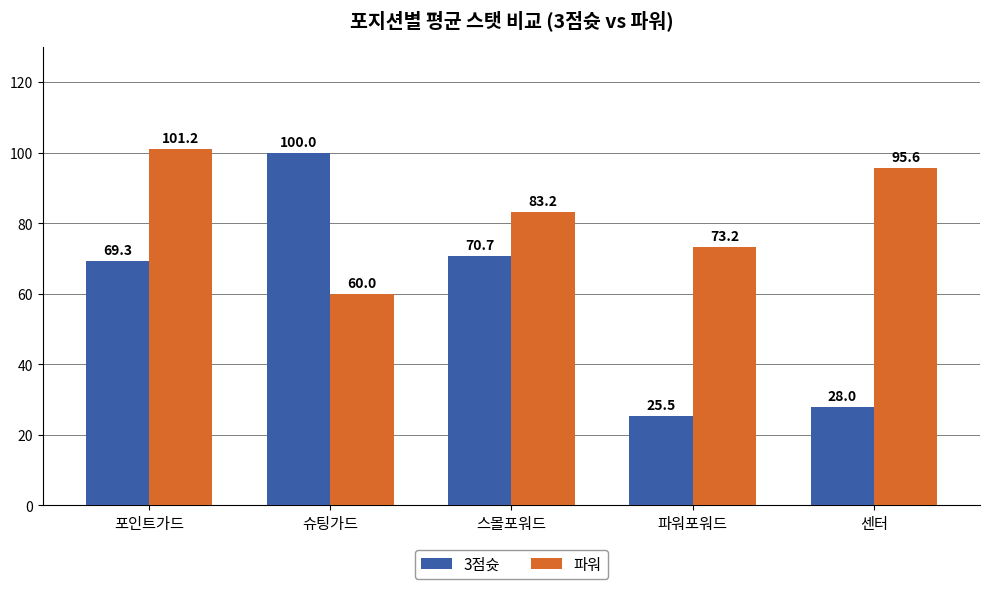

What is the spread (max minus min) of values at 포인트가드?

31.9